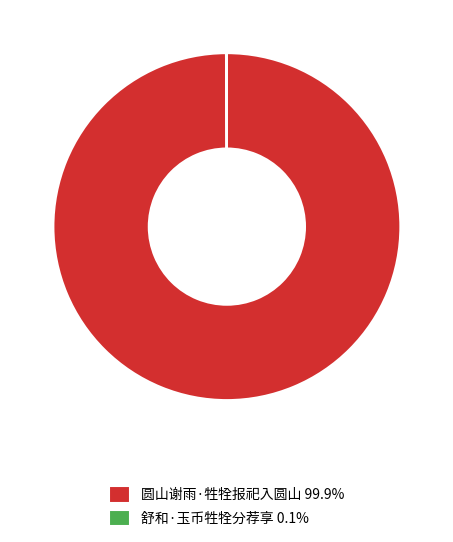

Is there a majority slice in this chart?

Yes